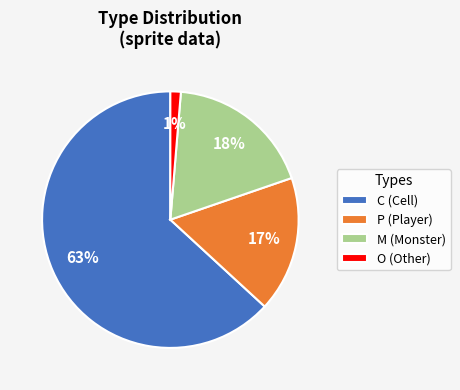

Which has a higher value, M (Monster) or P (Player)?

M (Monster)